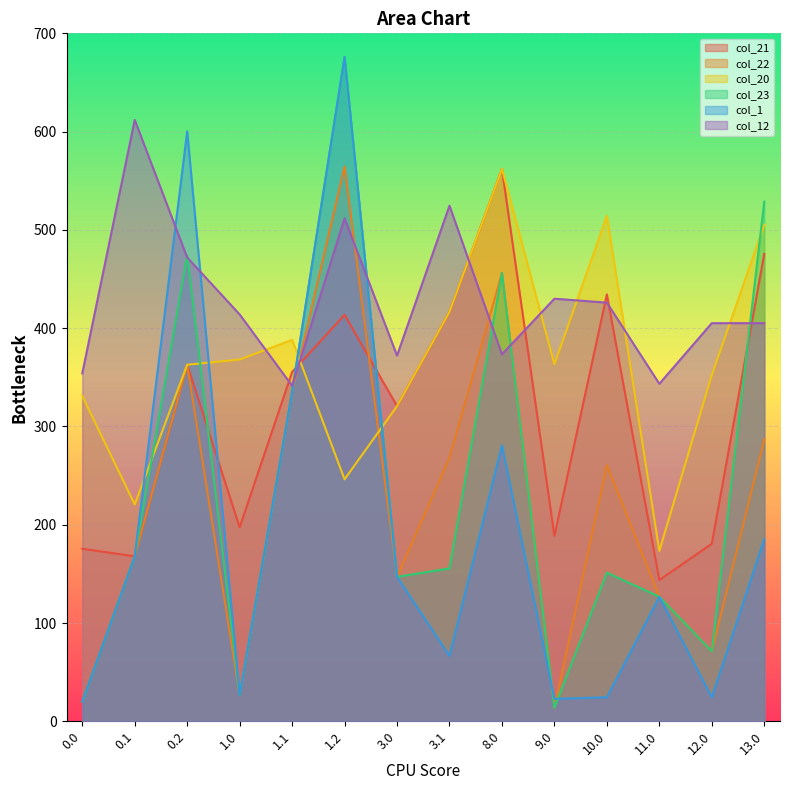

The value of col_1 at 1.0 is 26.7. True or false?

True